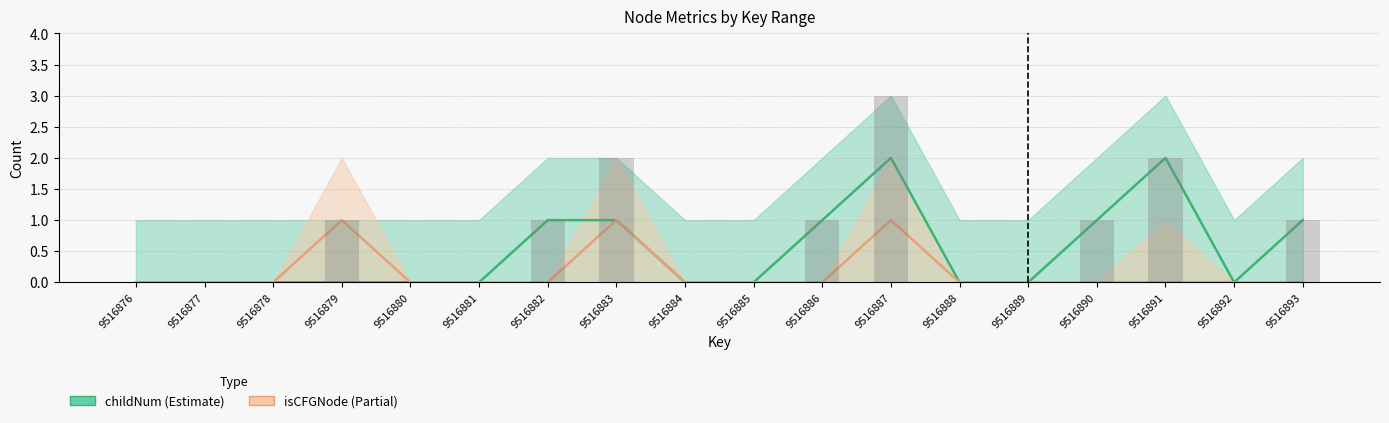

What is the sum of all childNum values?

9